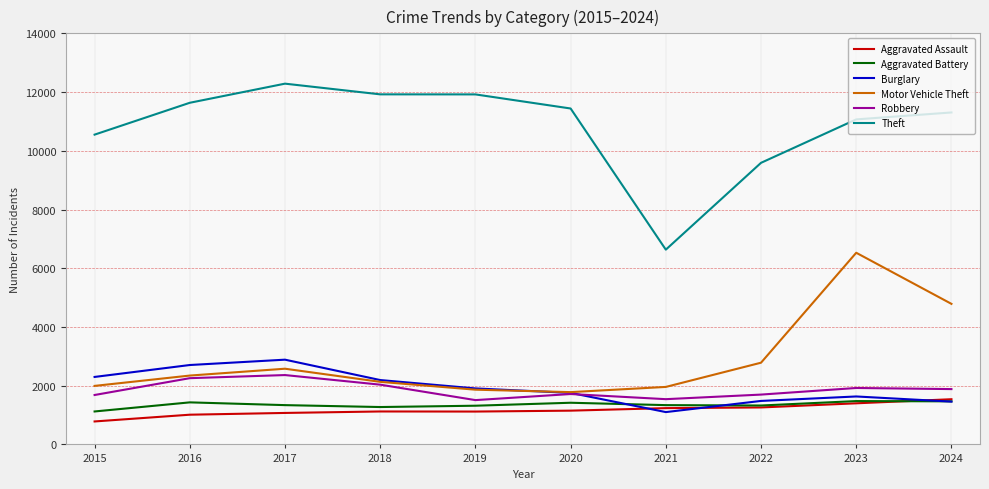

Which category has the highest value across all series?

2017